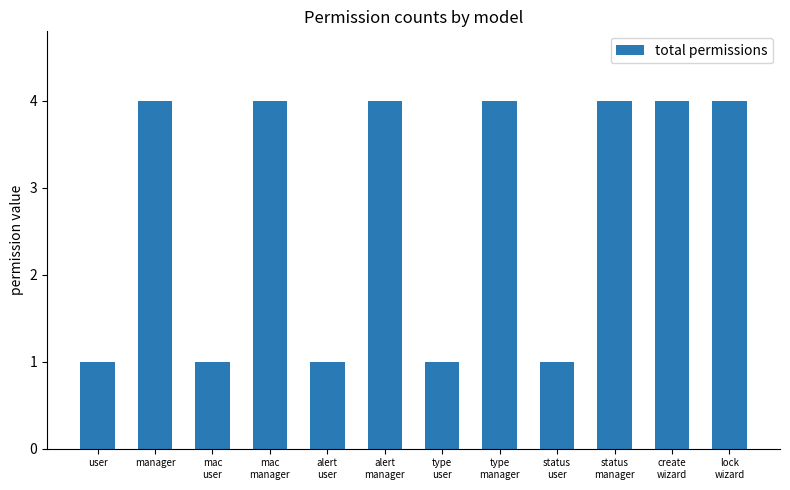

What is the label of the 10th bar from the left?

status
manager